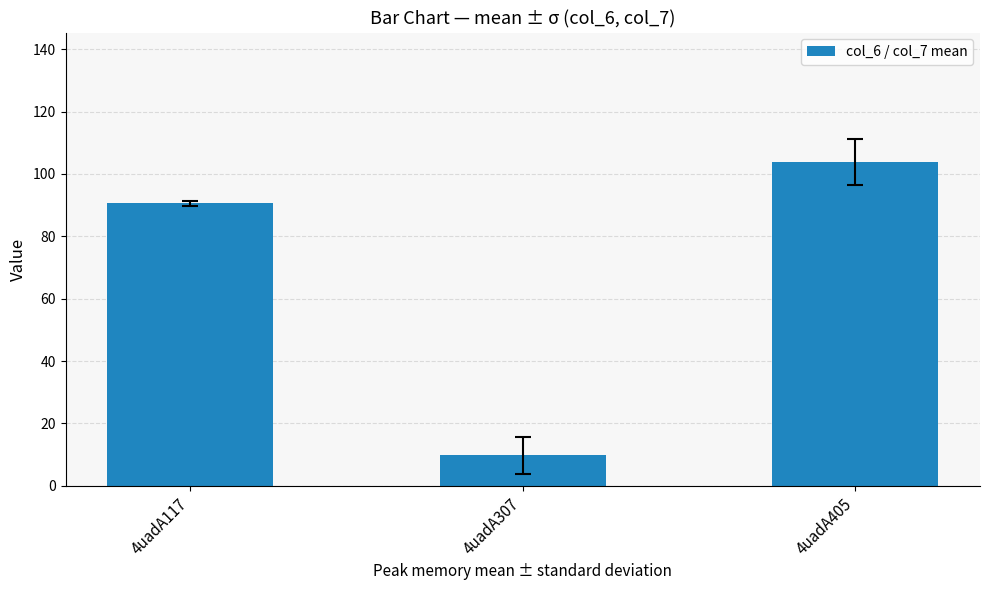

List the labels in order of value, largest first.

4uadA405, 4uadA117, 4uadA307